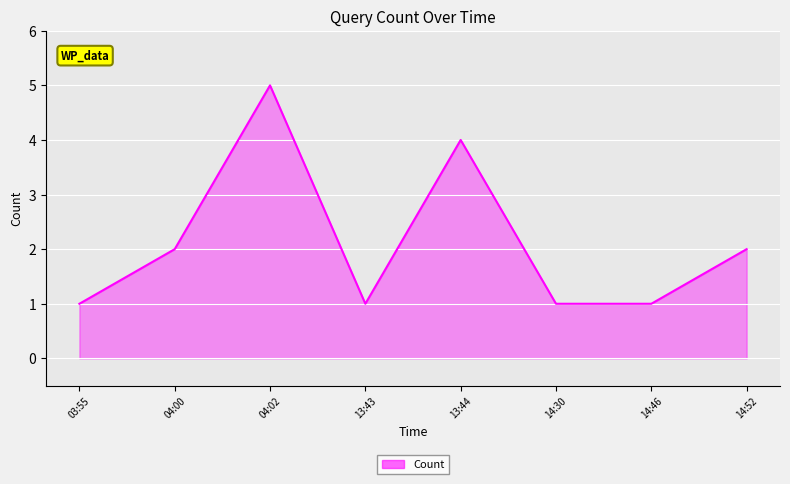

How many values are below 2?

4